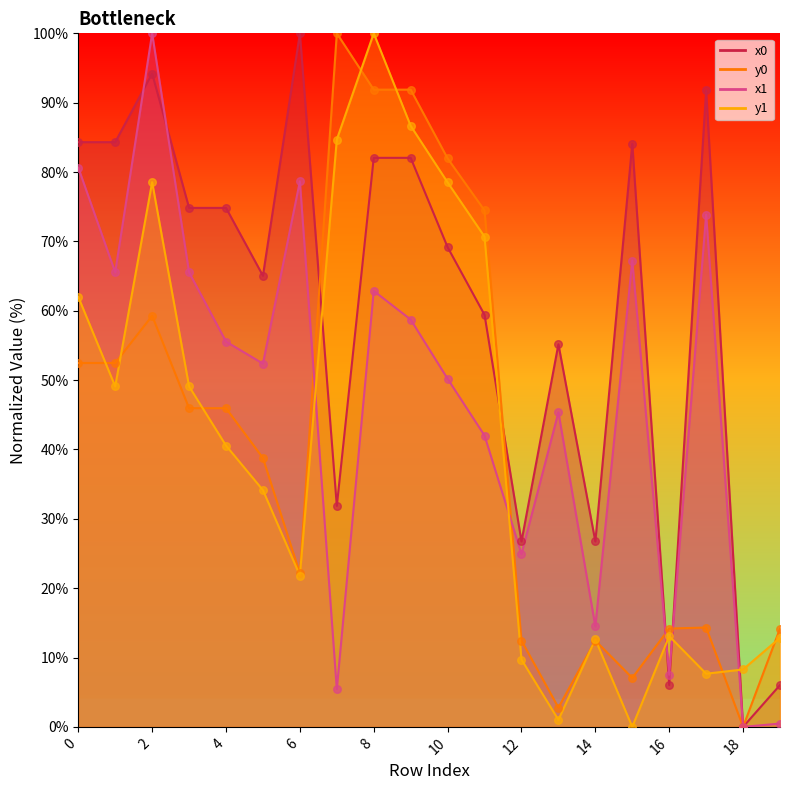

What are all the series names shown in the legend?

x0, y0, x1, y1